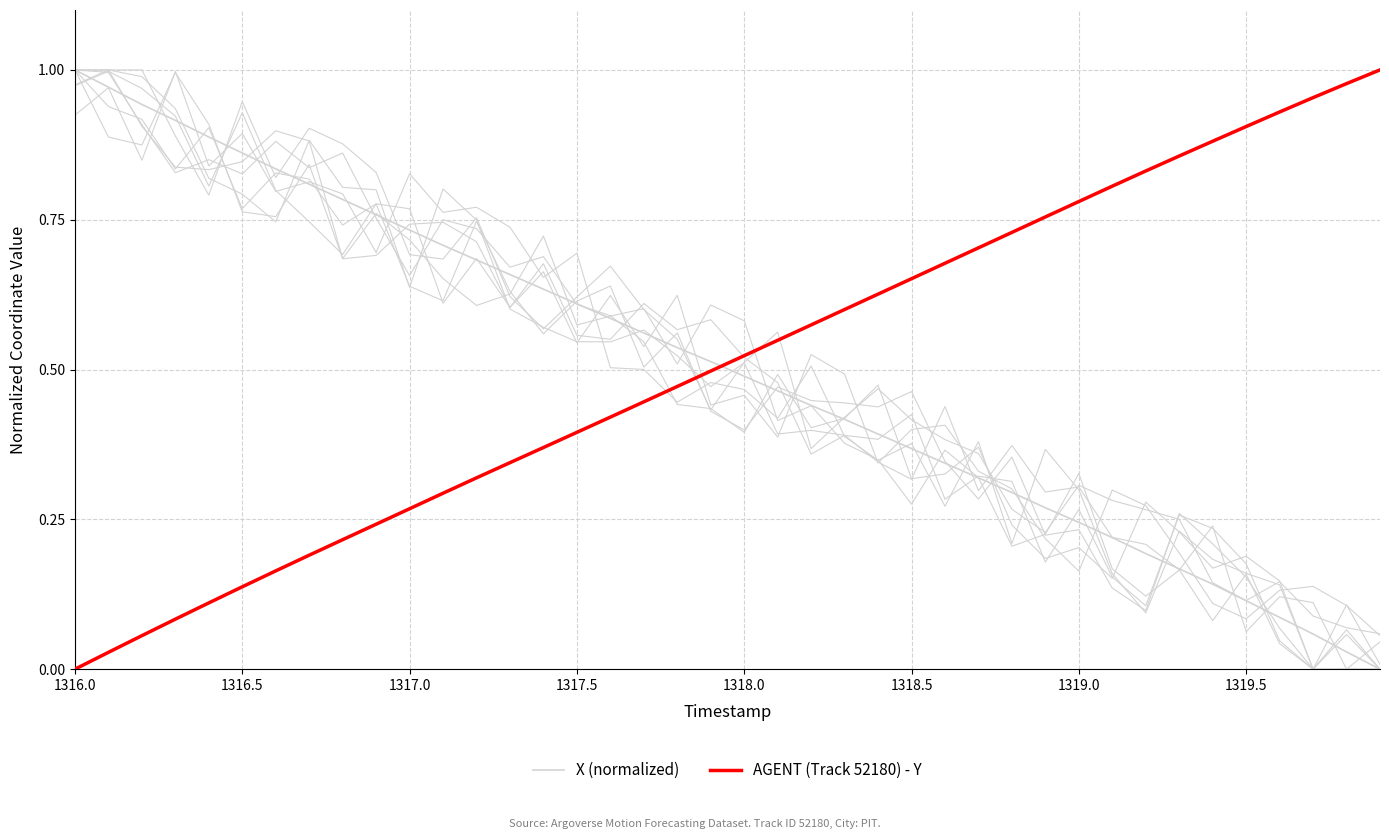

What is the label of the 4th point from the left?

1317.5